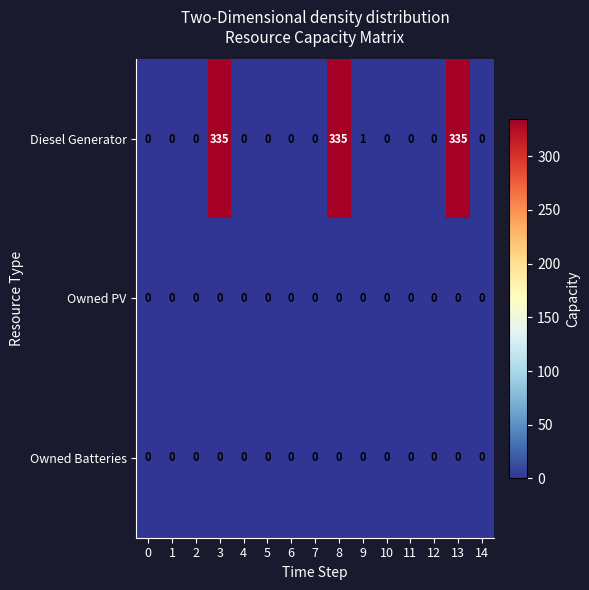

The Diesel Generator series shows 0 at 0. True or false?

True